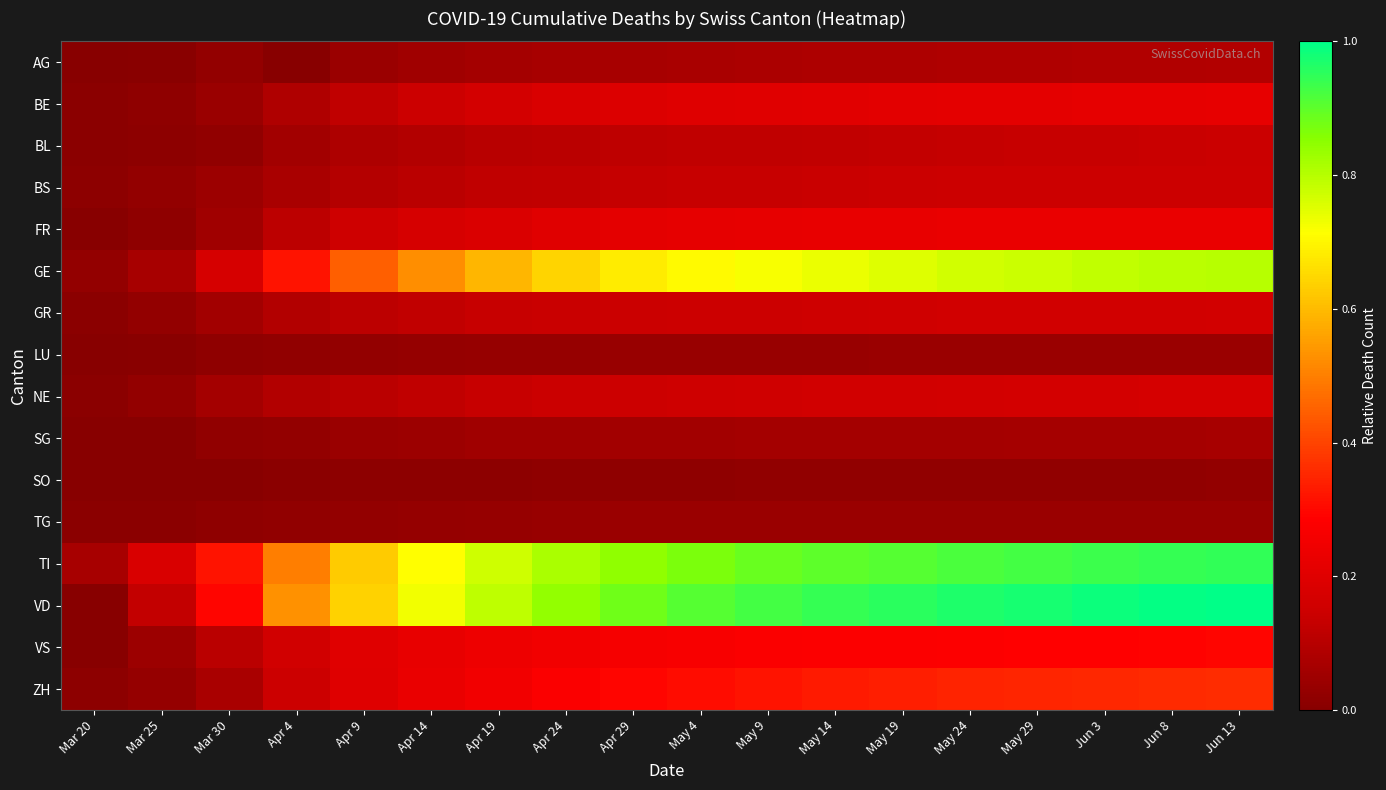

Rank the series at Mar 20 from lowest to highest value.

LU, SG, SO, VD, VS, AG, FR, BE, BL, GR, NE, TG, BS, ZH, GE, TI